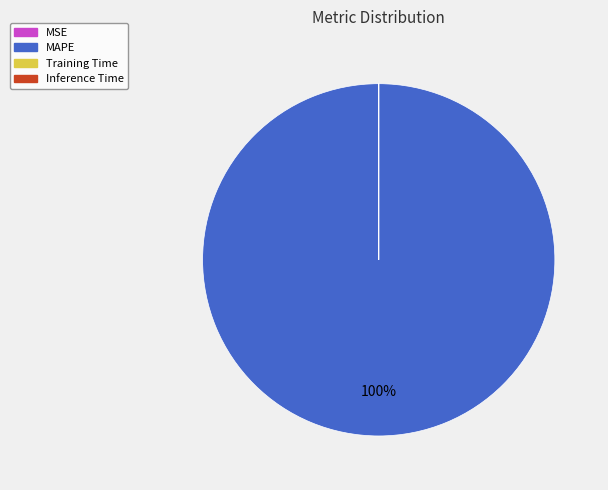

True or false: MAPE accounts for 89% of the total.

False